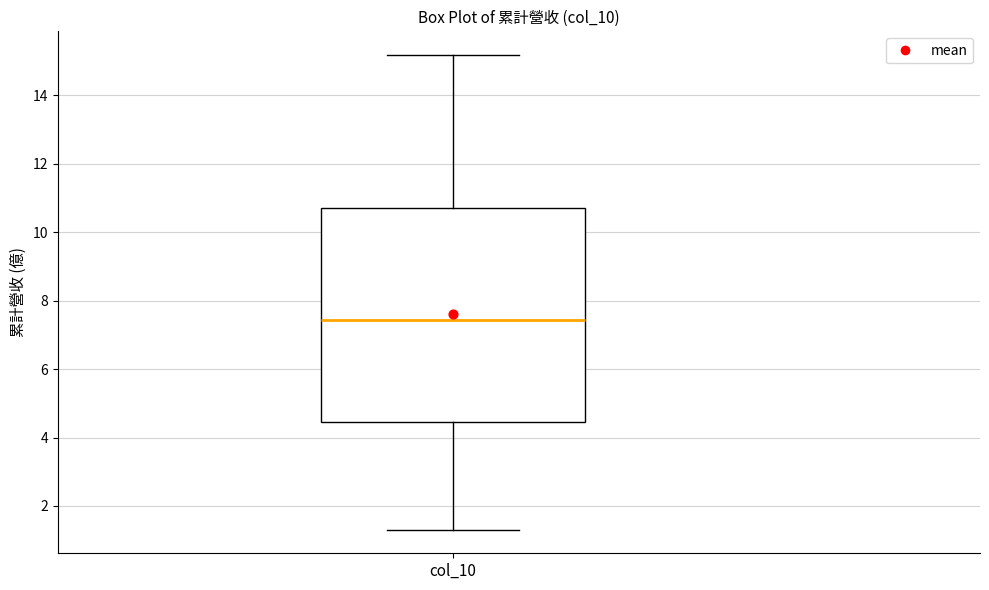

Transcribe this box plot: give where the median line is, the range the box spans, and where the two whiskers end, as read against the y-axis. The values are not printed on the chart, so give them approximately, as read against the axis.

median 7.4, box 4.4 to 10.8, whiskers 1.4 to 15.2